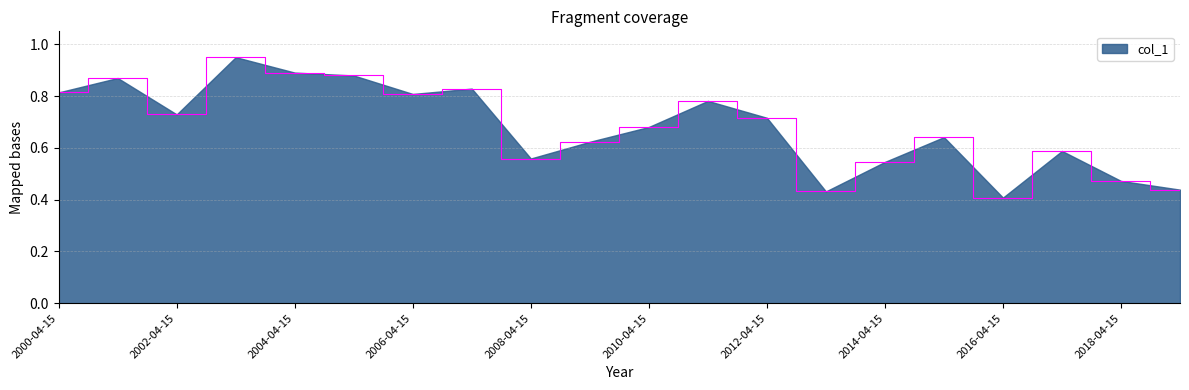

Which label corresponds to the smallest value in the chart?

2016-04-15